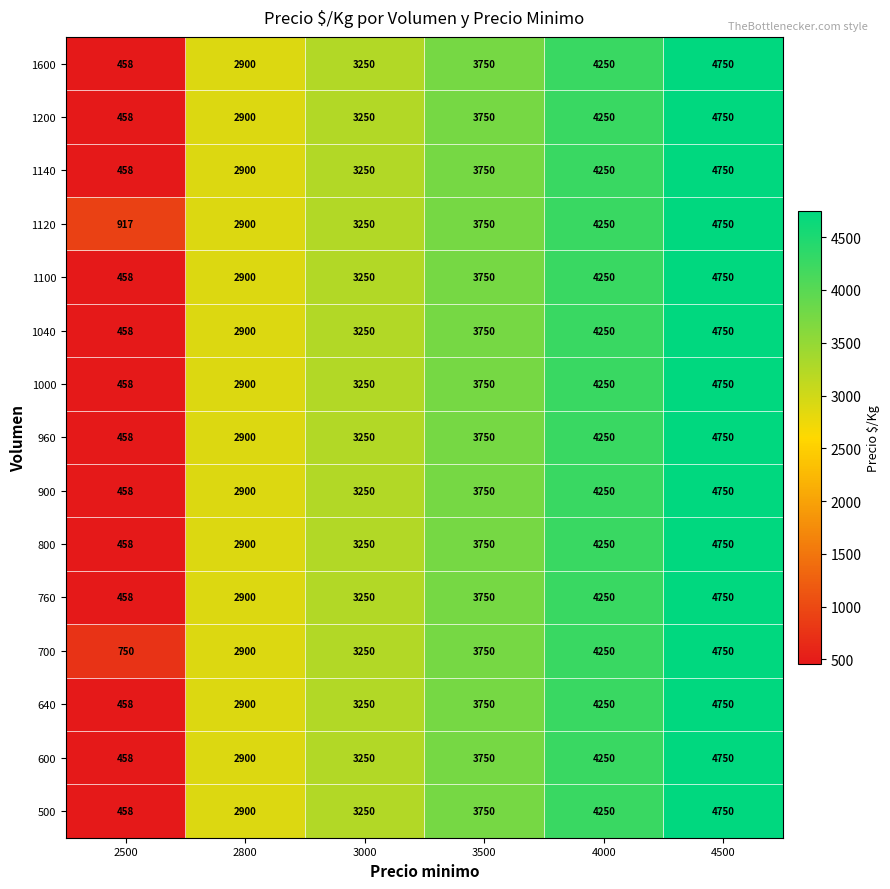

How many values in the 640 series are below 3750?

3